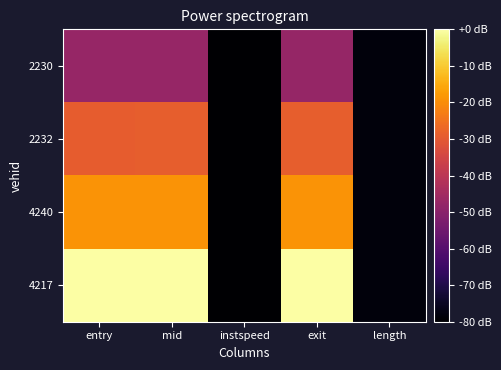

Which series has the largest range (max minus min)?

4217